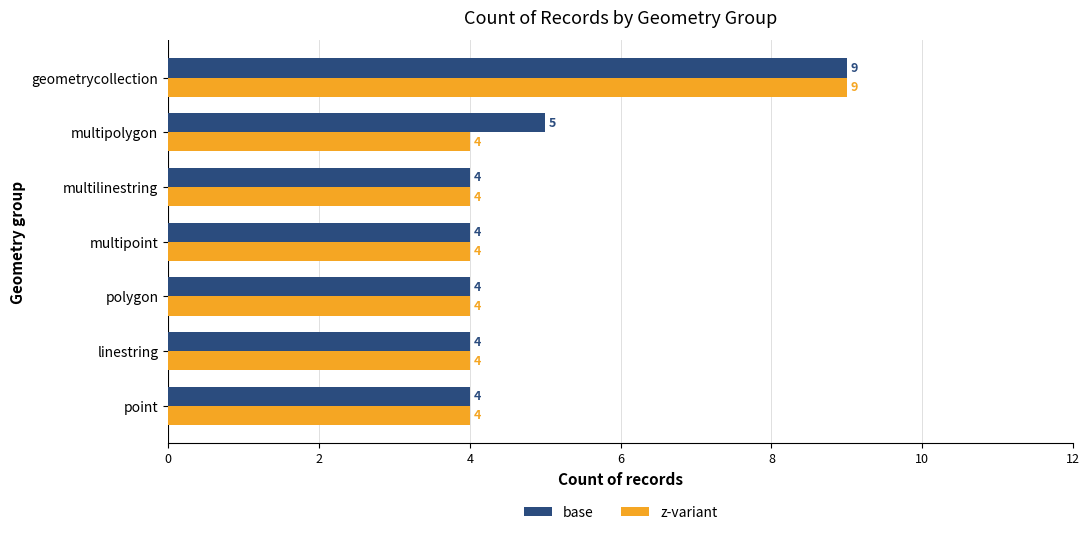

What is the average value of the z-variant series?

5